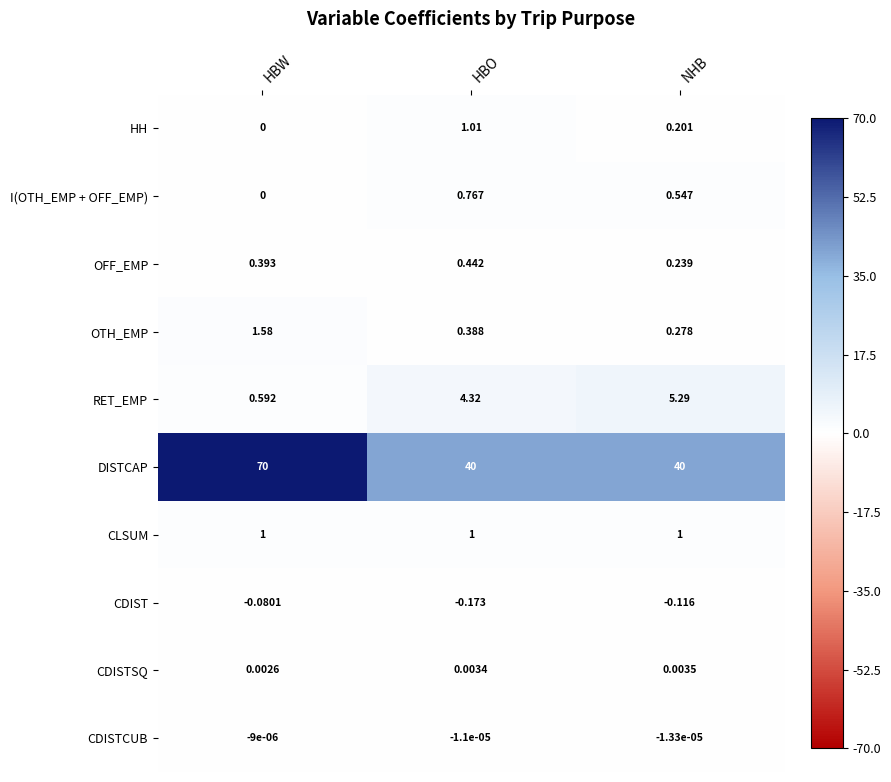

Where is OTH_EMP nearest to the value 0?

NHB